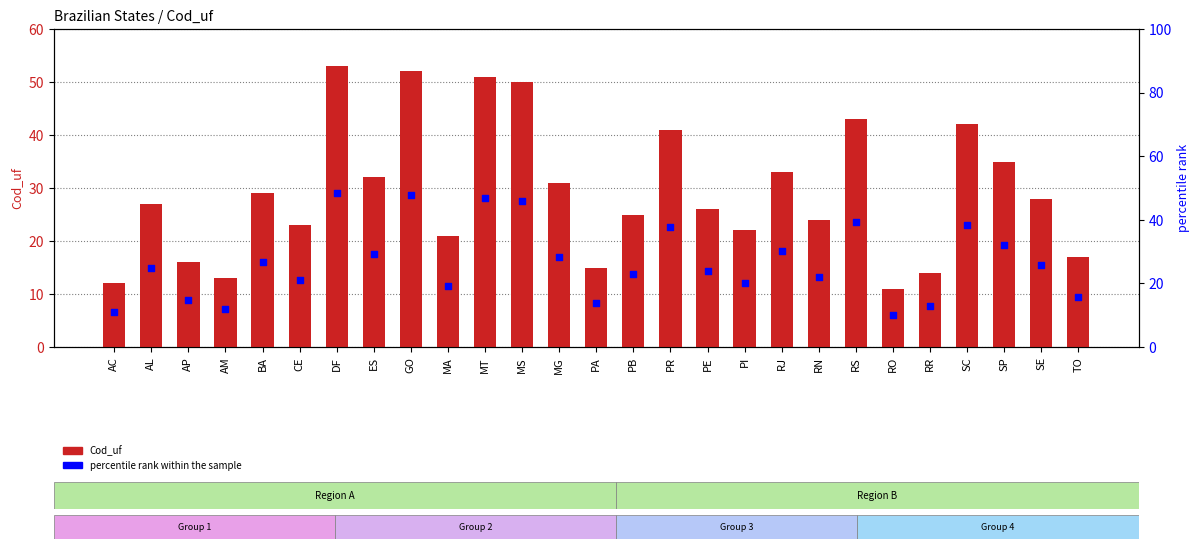

Which series contains the highest Y value?

Cod_uf